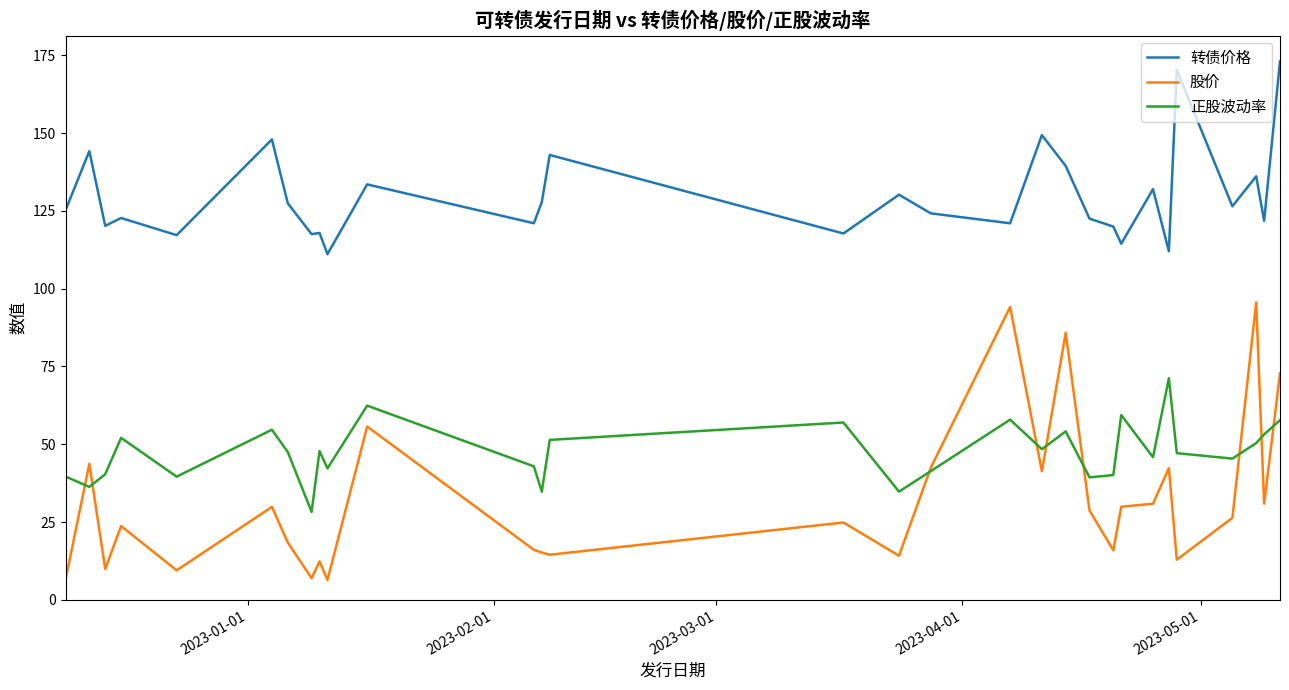

Rank the series by their average value, from lowest to highest.

股价, 正股波动率, 转债价格